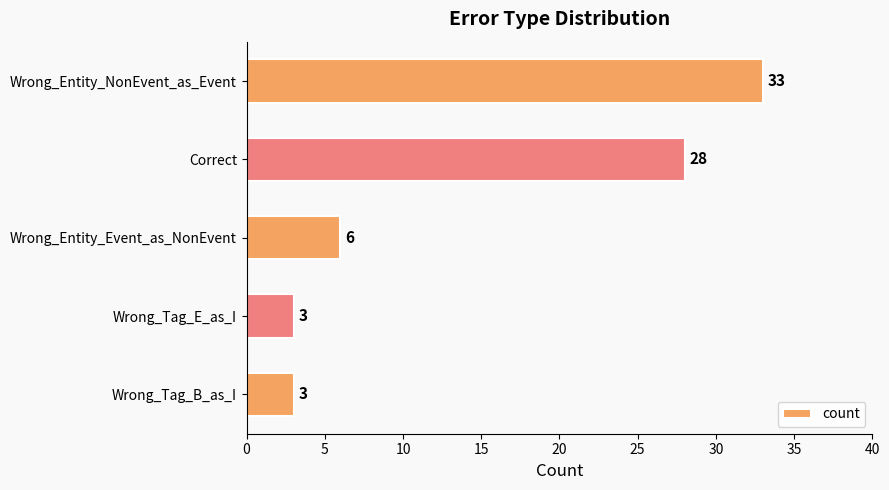

Where is the data nearest to the value 18?

Correct